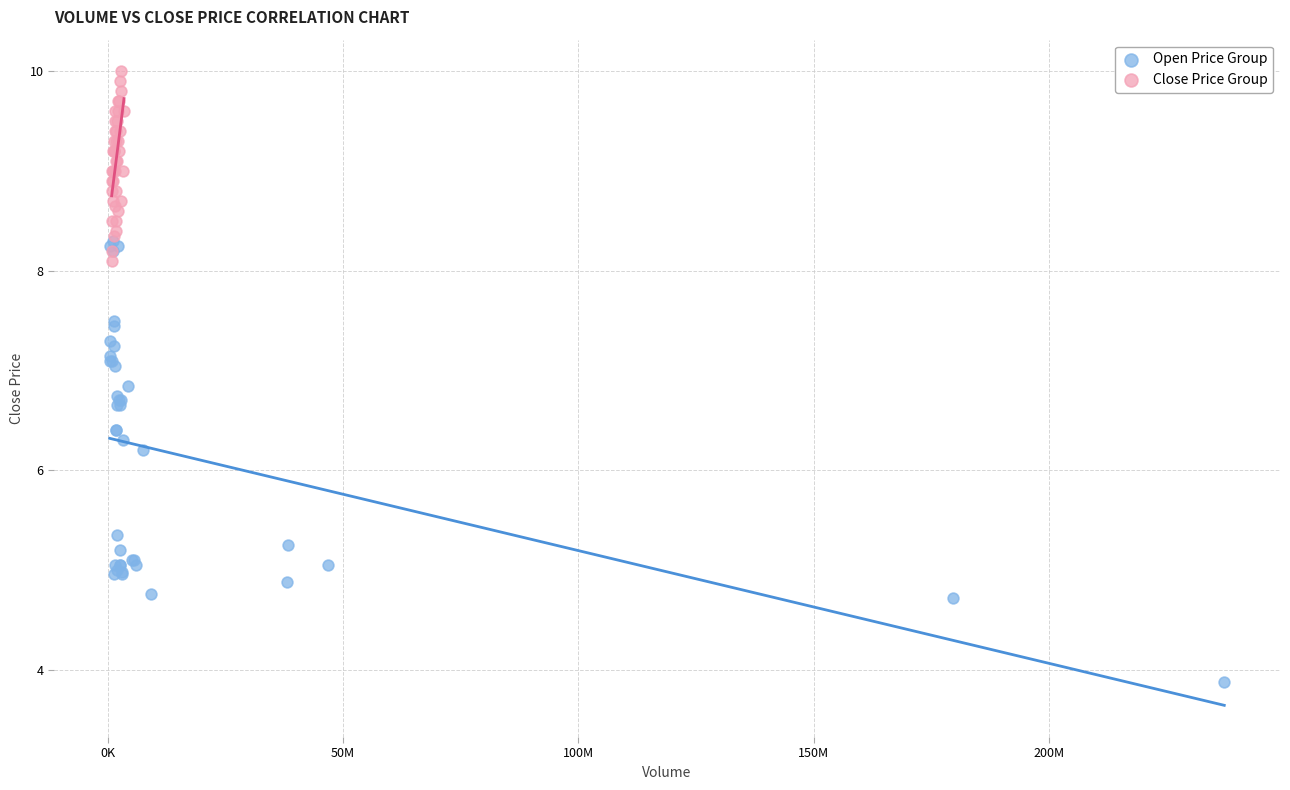

Which series contains the lowest Y value?

Open Price Group